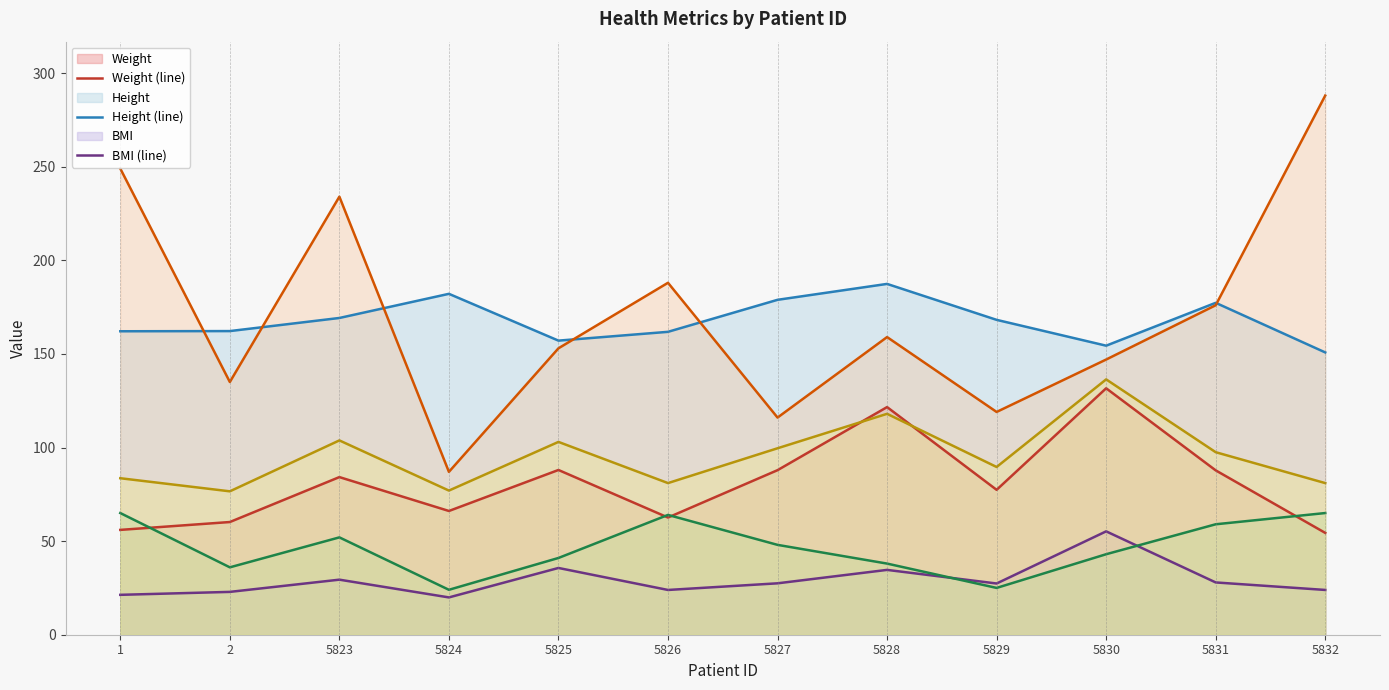

Reading left to right, list all the values displayed in this chart.

Weight (line): 1=56.0	2=60.2	5823=84.2	5824=66.1	5825=88.0	5826=62.6	5827=87.9	5828=121.6	5829=77.4	5830=131.6	5831=87.8	5832=54.4
Height (line): 1=162.1	2=162.2	5823=169.2	5824=182.1	5825=157.1	5826=161.8	5827=178.9	5828=187.4	5829=168.2	5830=154.4	5831=177.3	5832=150.8
BMI (line): 1=21.3	2=22.9	5823=29.4	5824=19.9	5825=35.7	5826=23.9	5827=27.5	5828=34.6	5829=27.4	5830=55.2	5831=27.9	5832=23.9
LDL (line): 1=249.0	2=135.0	5823=234.0	5824=87.0	5825=153.0	5826=188.0	5827=116.0	5828=159.0	5829=119.0	5830=147.0	5831=176.0	5832=288.0
Age (line): 1=65.0	2=36.0	5823=52.0	5824=24.0	5825=41.0	5826=64.0	5827=48.0	5828=38.0	5829=25.0	5830=43.0	5831=59.0	5832=65.0
Waist (line): 1=83.6	2=76.6	5823=103.8	5824=77.0	5825=103.0	5826=81.0	5827=99.6	5828=118.0	5829=89.6	5830=136.4	5831=97.5	5832=81.0